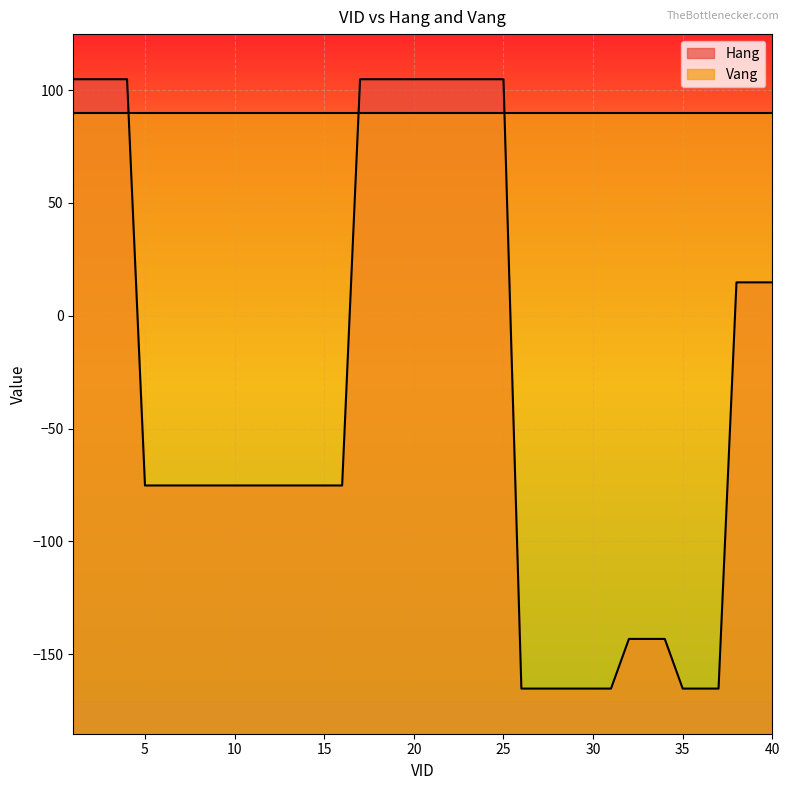

What is the change in value from 9 to 25?

+180.0